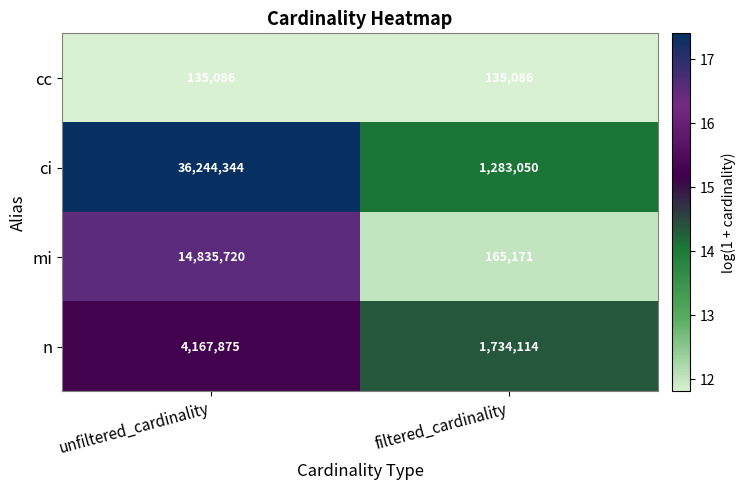

What is the difference between the mi values at filtered_cardinality and unfiltered_cardinality?

14670549